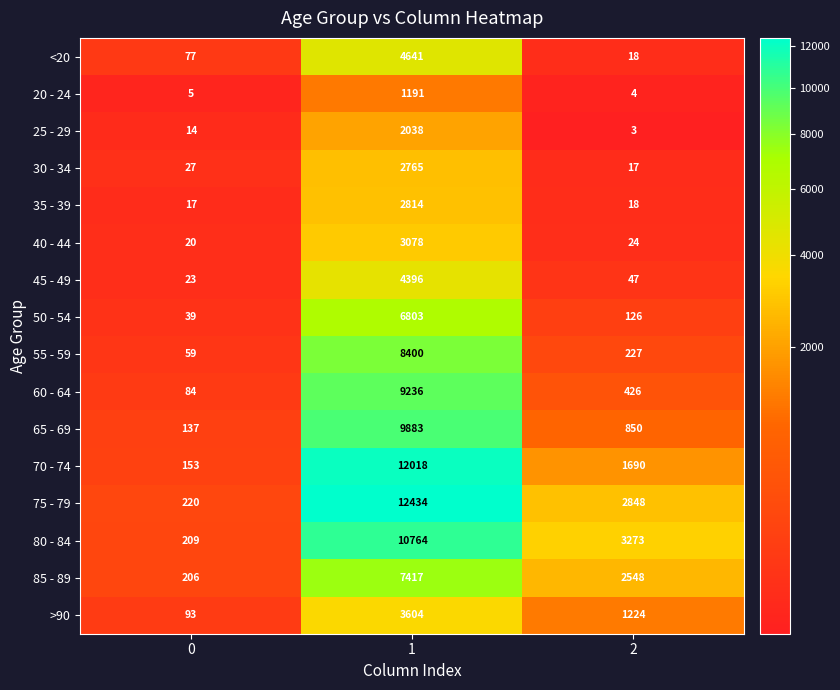

Which series has the largest total across all categories?

75 - 79